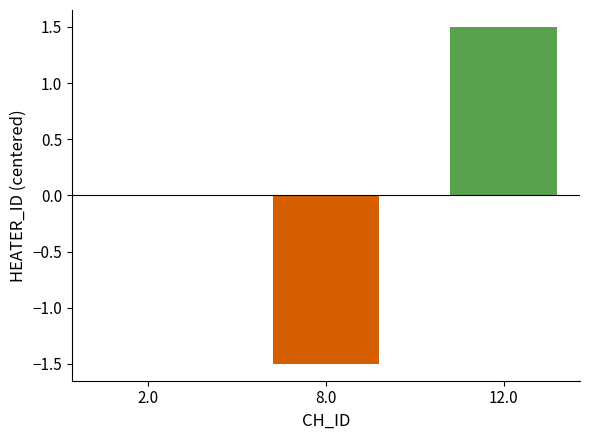

The value at 2 is 4. True or false?

False